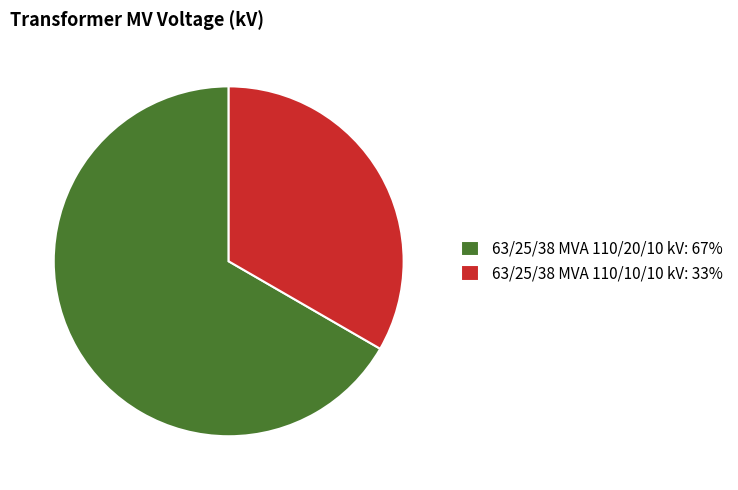

Do 63/25/38 MVA 110/10/10 kV: 33% and 63/25/38 MVA 110/20/10 kV: 67% together represent more than half of the pie?

Yes